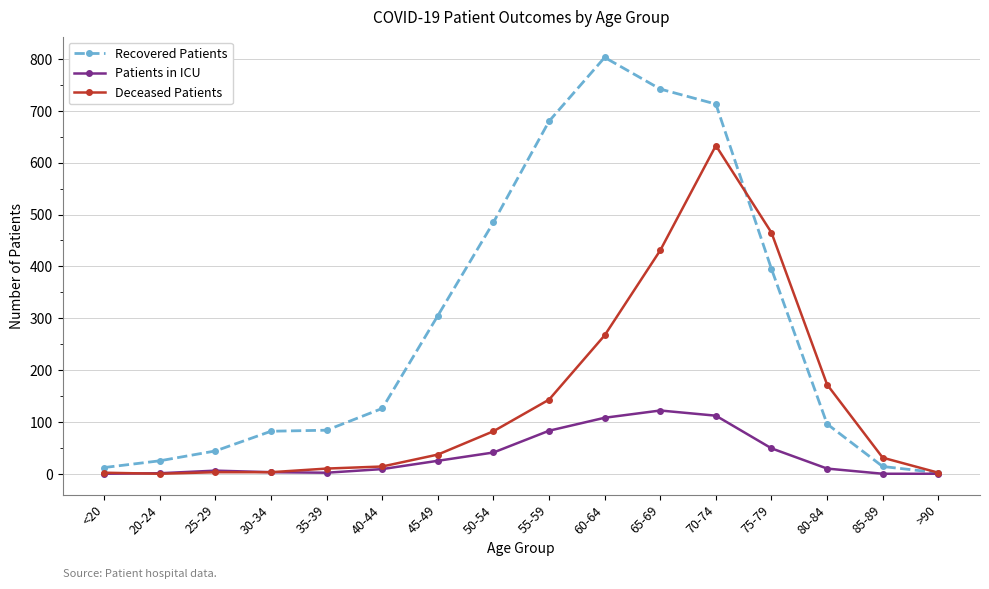

What value does the Recovered Patients series have at 75-79, to the nearest 10?

400